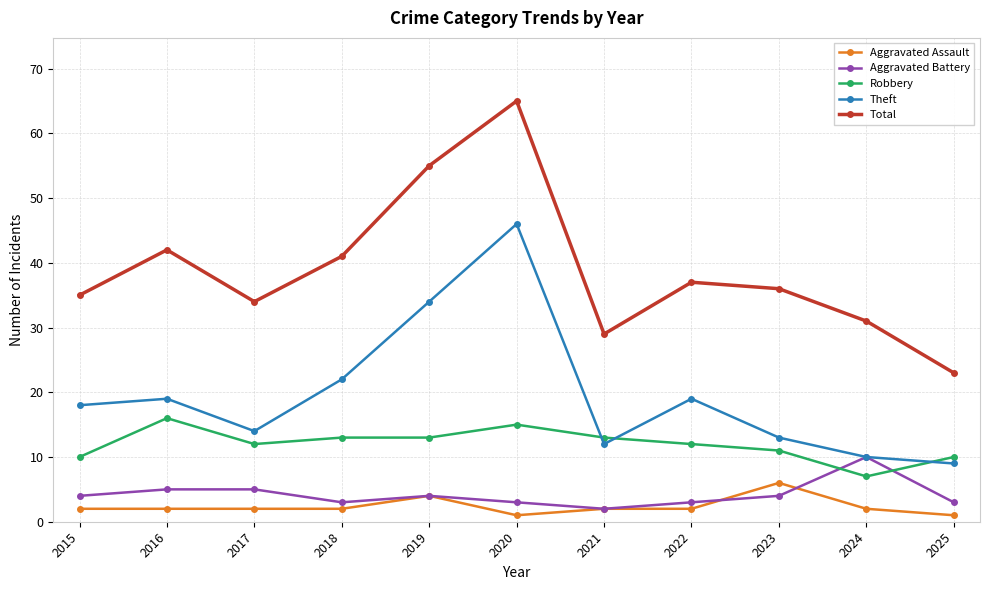

The value of Aggravated Battery at 2019 is 4. True or false?

True